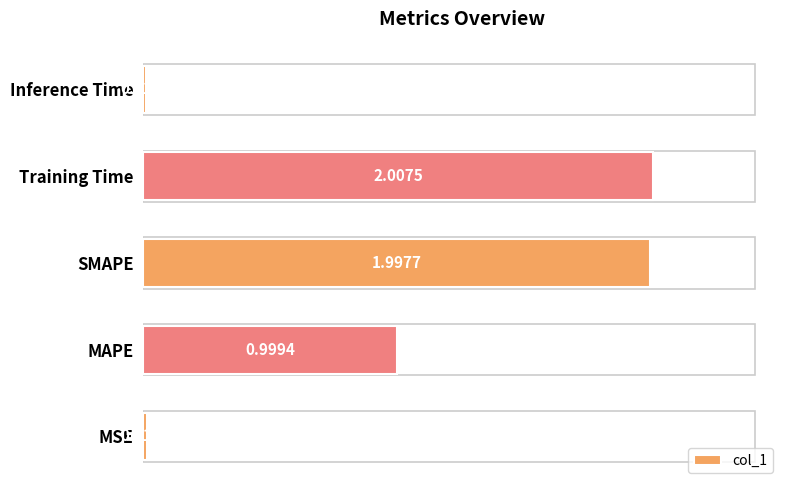

What is the maximum value shown in the chart?

2.0